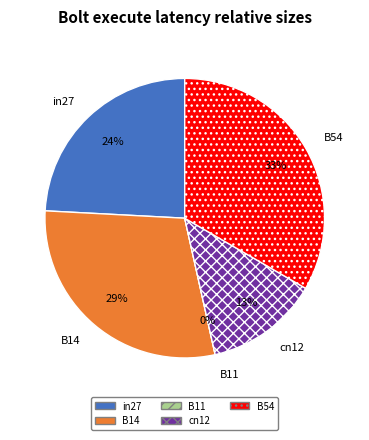

Does cn12 represent more than half of the total?

No